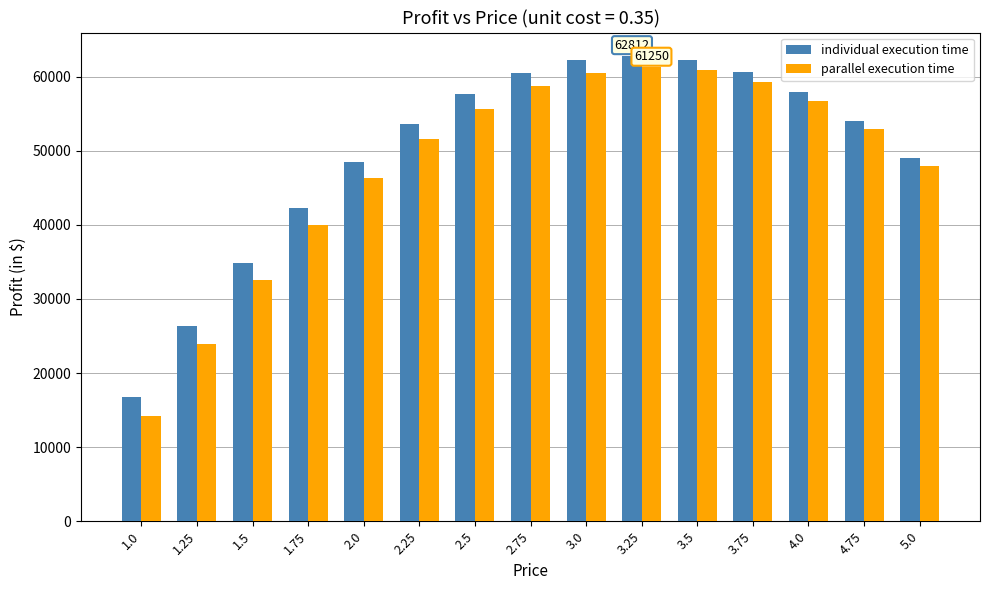

What is the difference between the highest and lowest values at 1.0?

2575.0